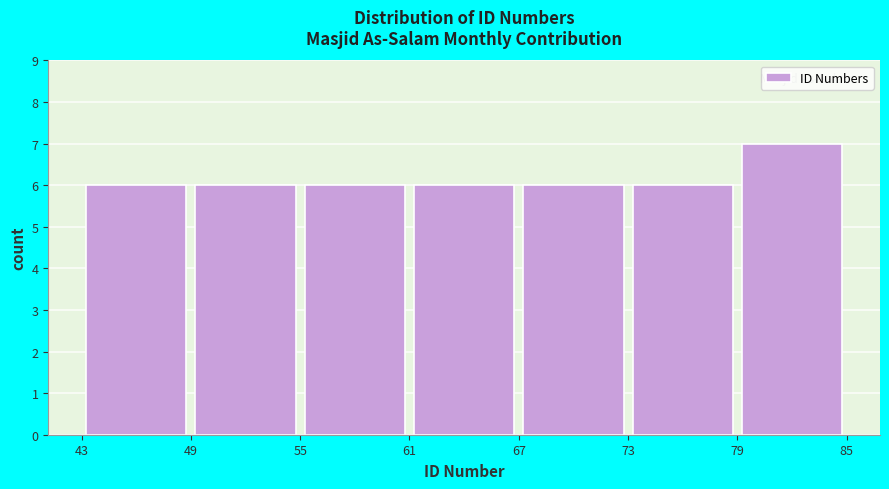

Reading left to right, transcribe this chart: for each bar, give the range it covers on the x-axis and its height. The values are not printed on the chart, so give them approximately, as read against the axis.

43 to 49: 6
49 to 55: 6
55 to 61: 6
61 to 67: 6
67 to 73: 6
73 to 79: 6
79 to 85: 7